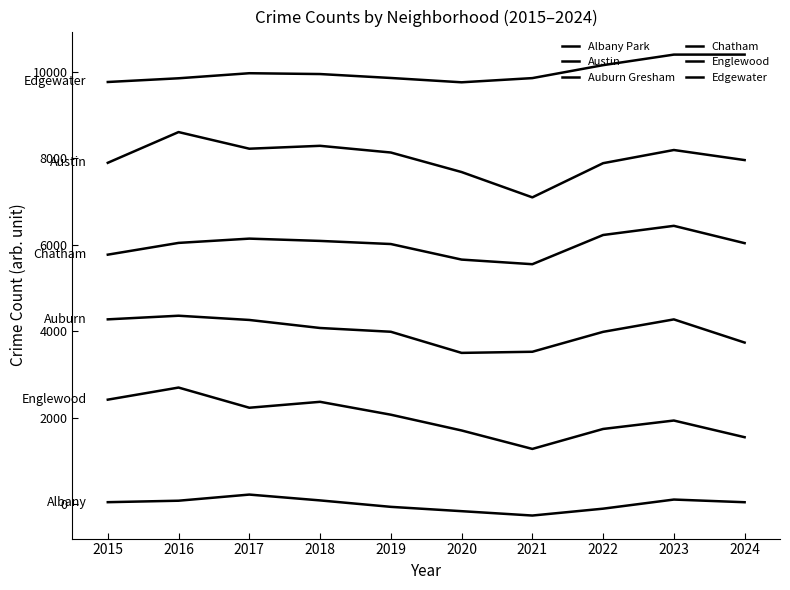

What is the total value across all series at 2024?

29741.1